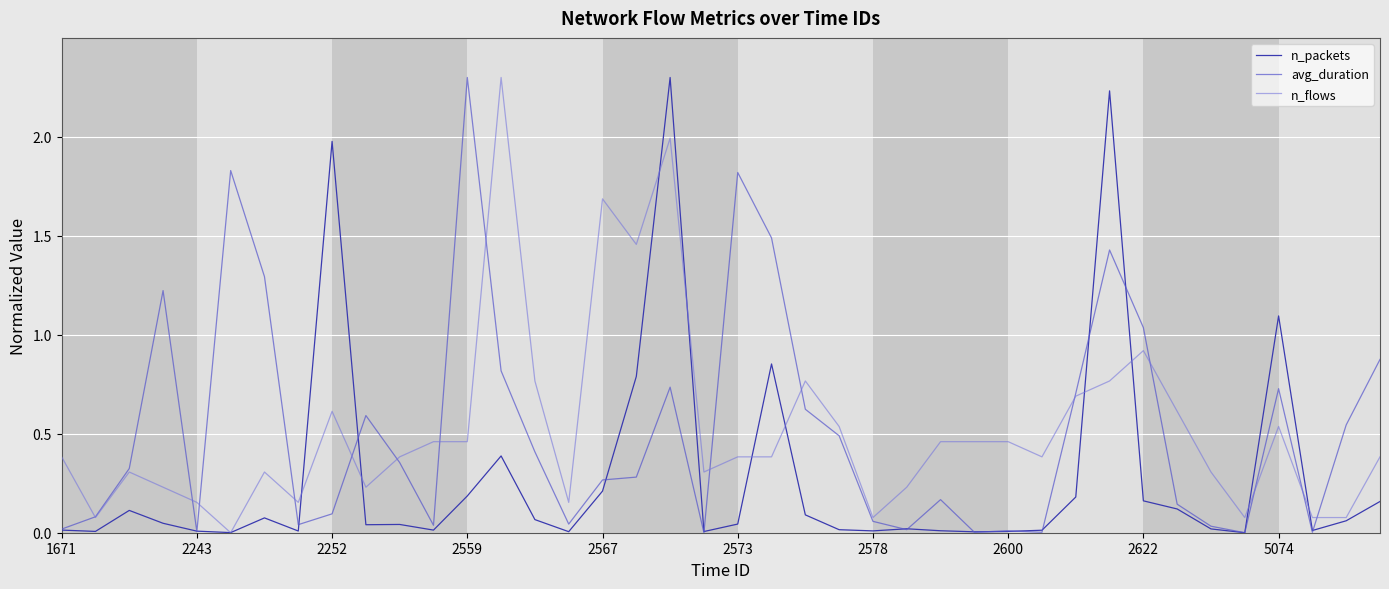

What is the highest value of the n_flows series?

2.3